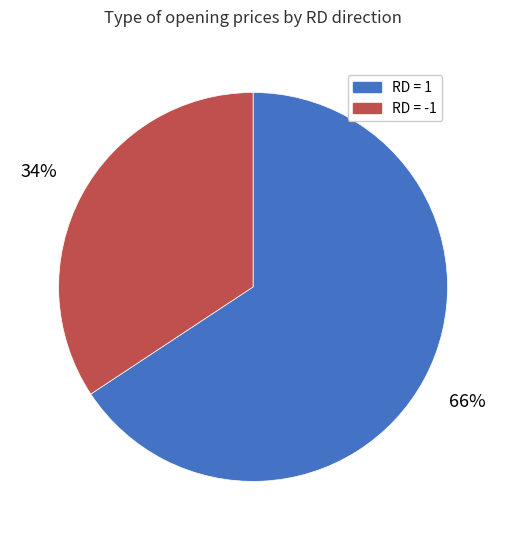

Is there a majority slice in this chart?

Yes